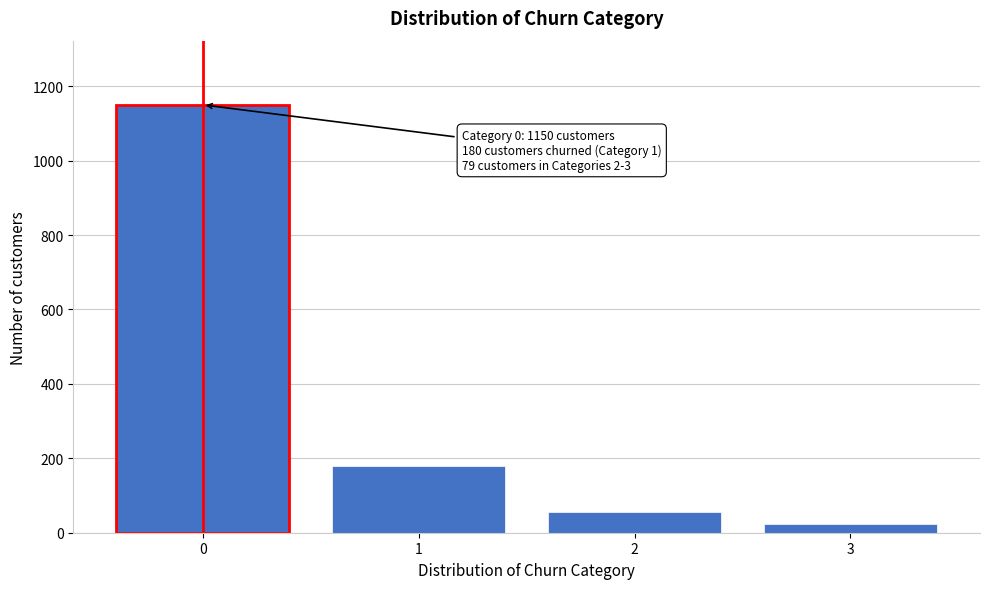

Reading right to left, extract all data points from this chart.

24	55	180	1150